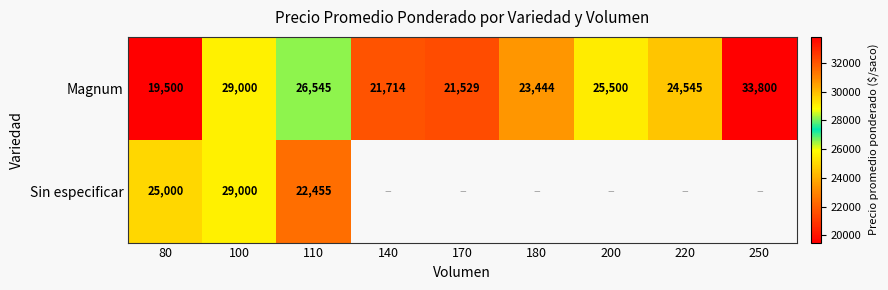

Which series changed the most between 80 and 100?

Magnum